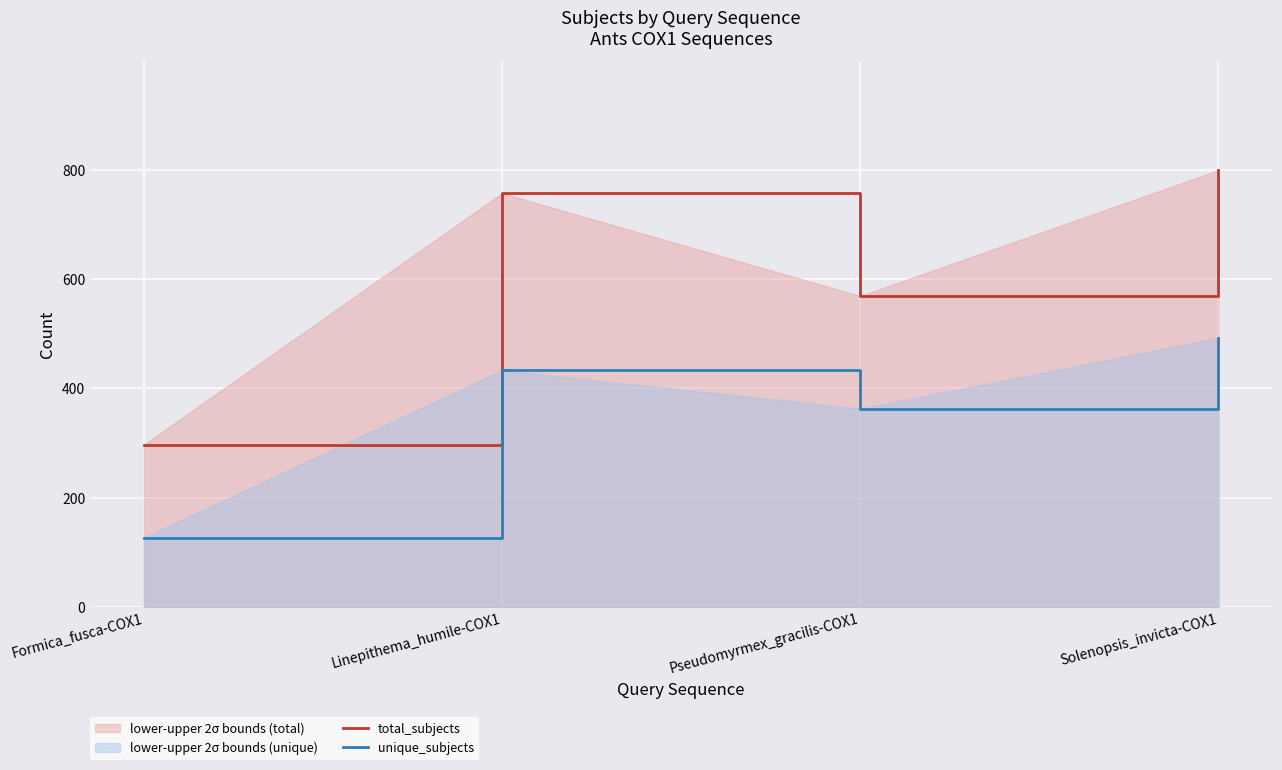

What is the difference between the highest and lowest values at Linepithema_humile-COX1?

324